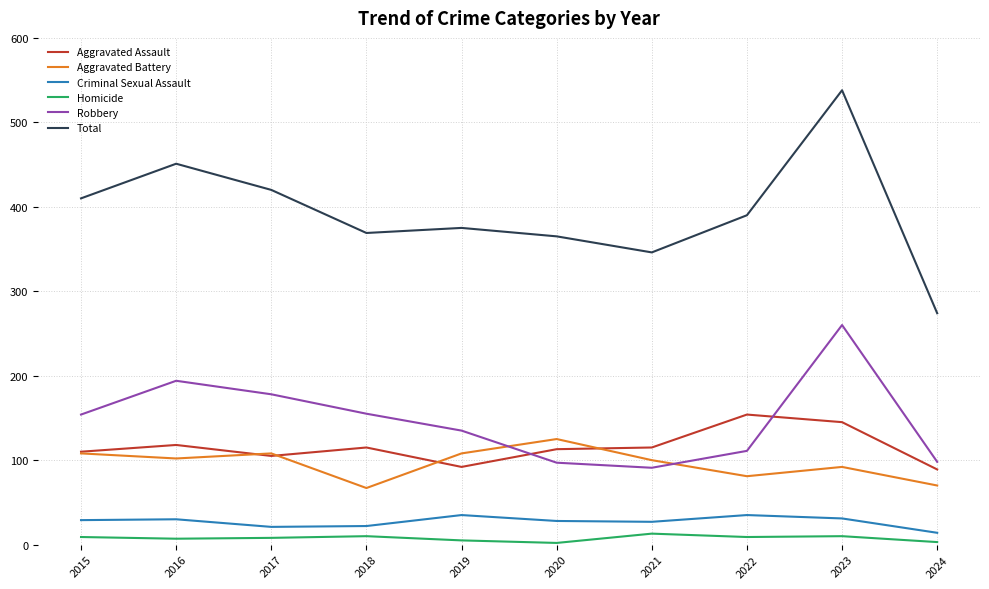

At how many categories does at least one series exceed 416?

3